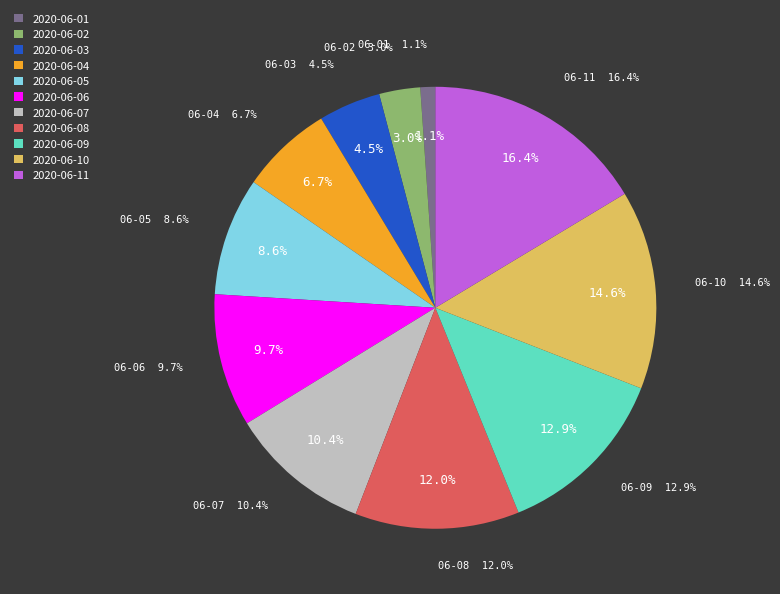

The 2020-06-02 slice represents 1% of the pie. True or false?

False